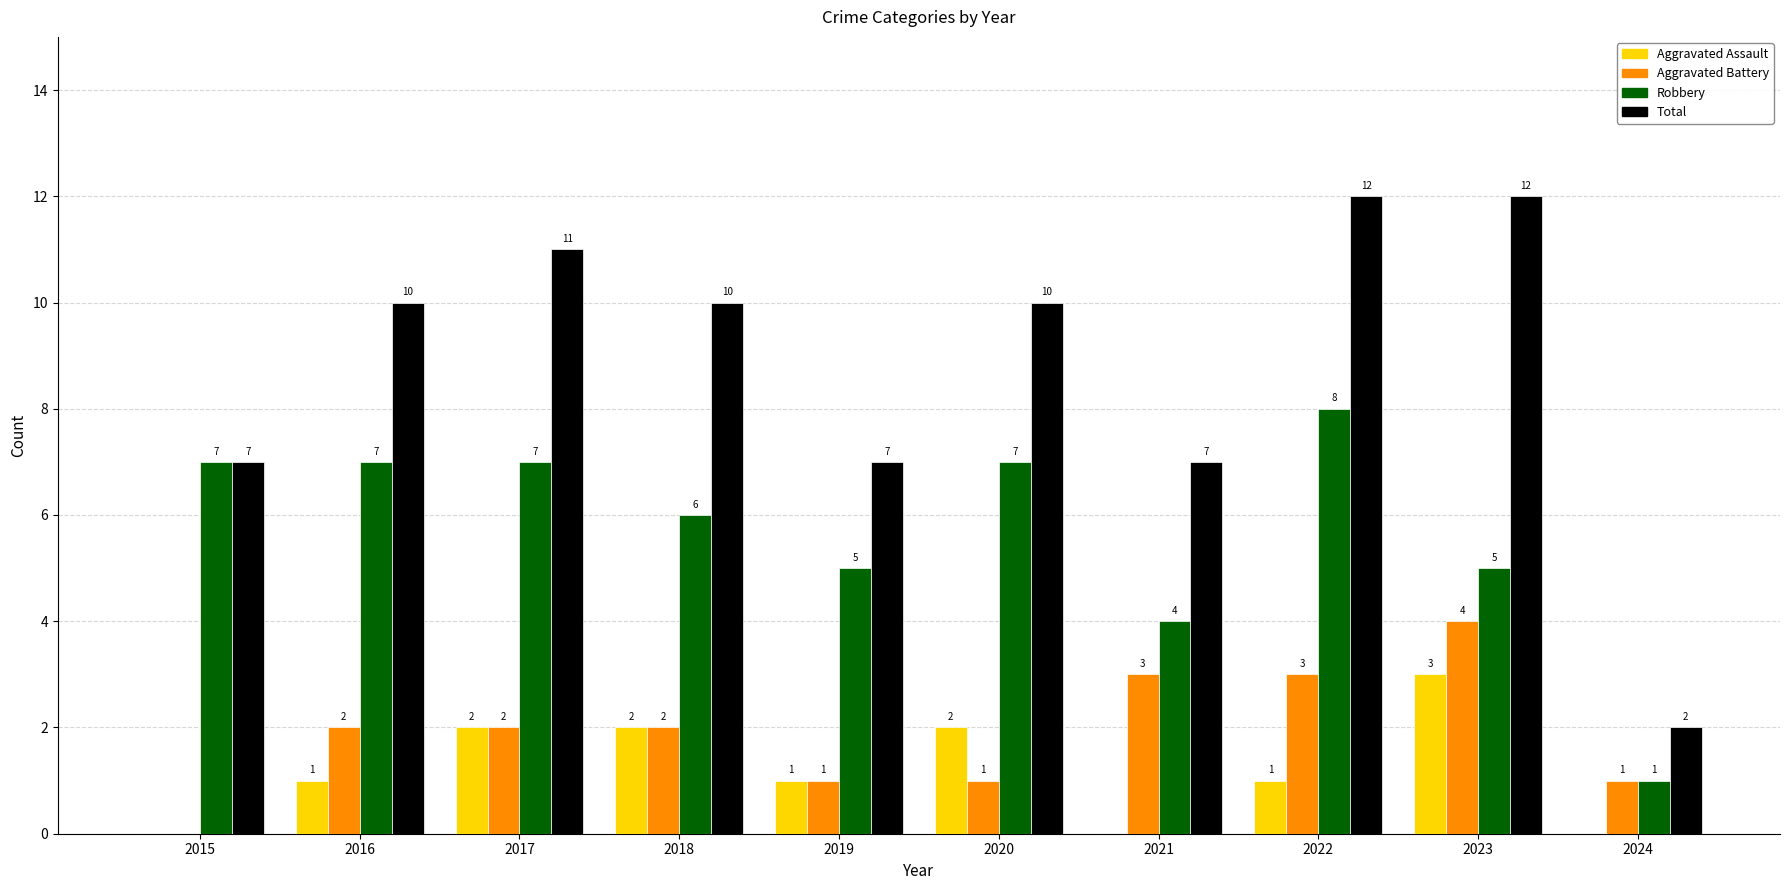

What is the total value across all series at 2024?

4